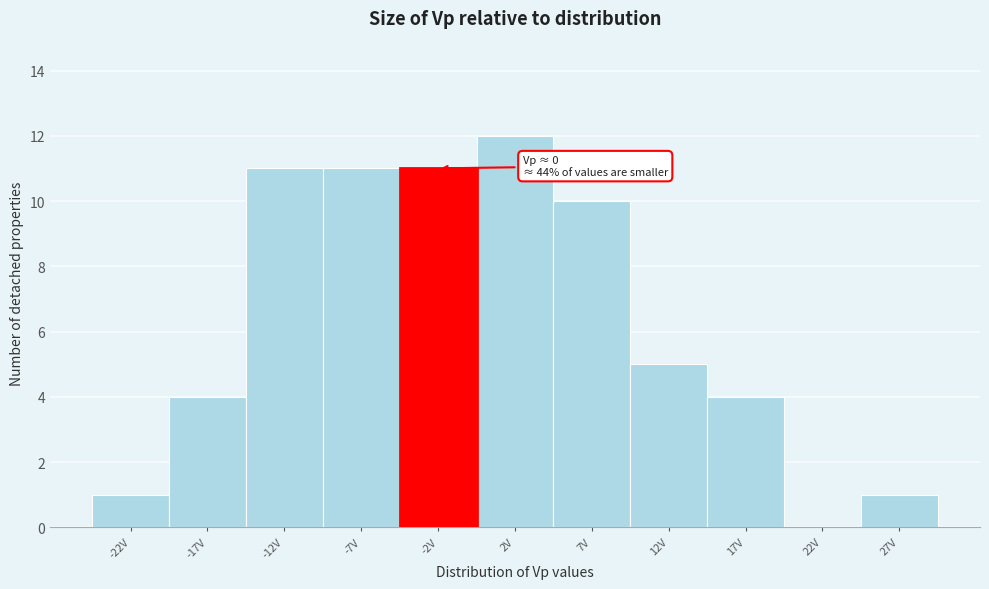

Reading right to left, extract all data points from this chart.

27V=1	22V=0	17V=4	12V=5	7V=10	2V=12	-2V=11	-7V=11	-12V=11	-17V=4	-22V=1